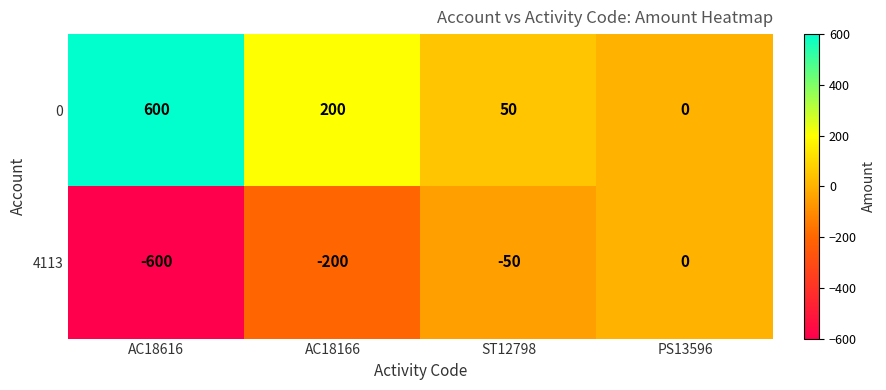

What is the approximate value of 0 at AC18616, to the nearest 100?

600